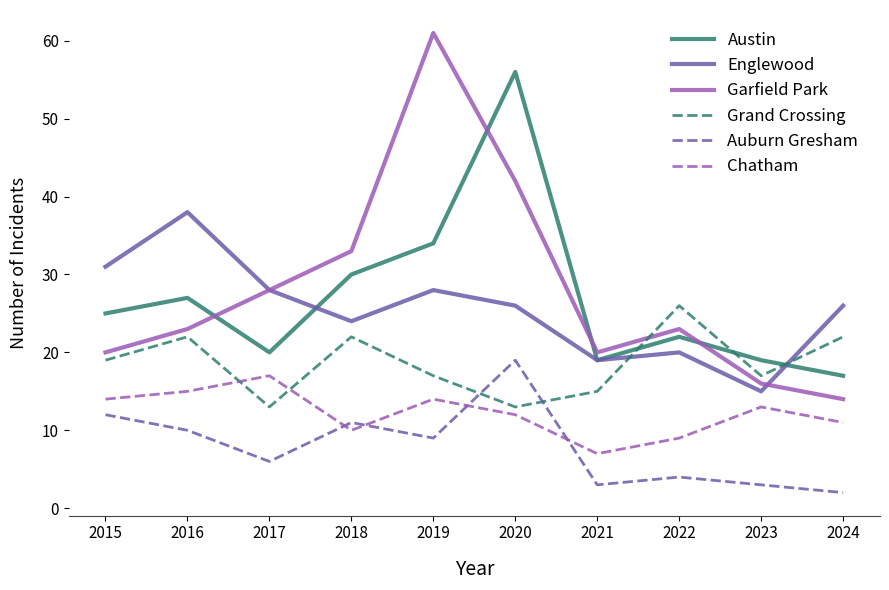

Which series has the largest total across all categories?

Garfield Park